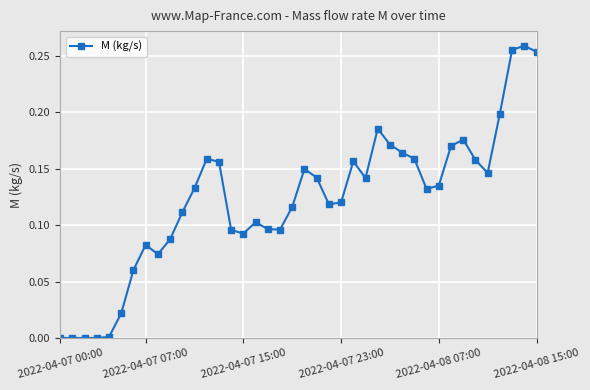

What is the sum of all values?

4.9